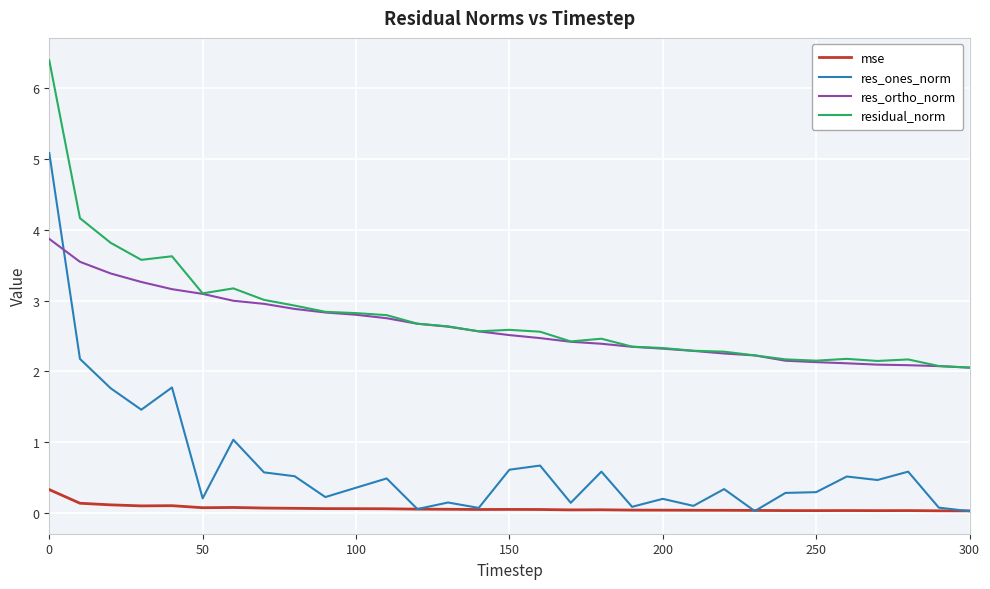

What are all the series names shown in the legend?

mse, res_ones_norm, res_ortho_norm, residual_norm